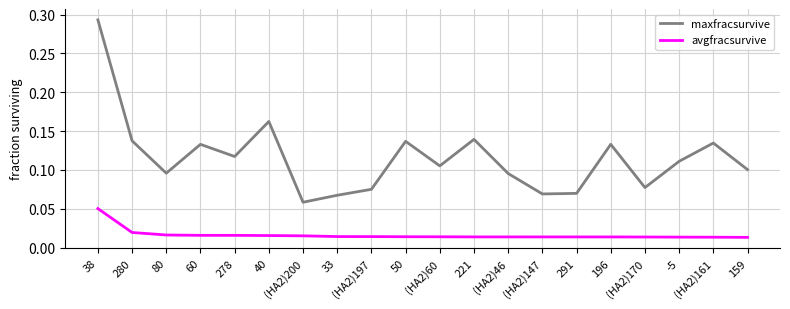

True or false: maxfracsurvive and avgfracsurvive cross at least once.

False